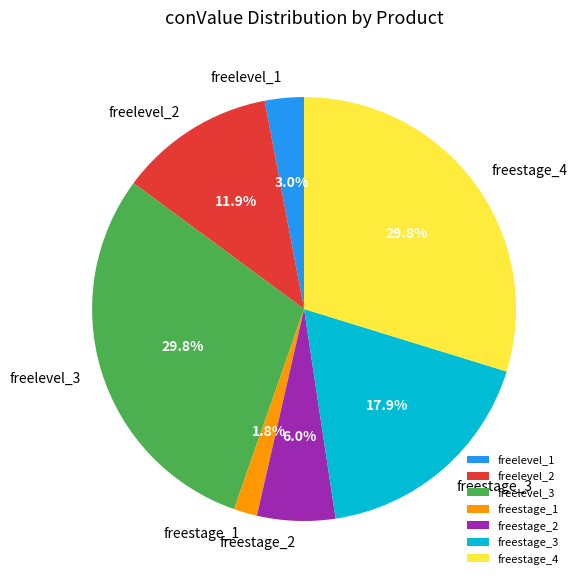

To the nearest percent, what is the average slice percentage?

14%